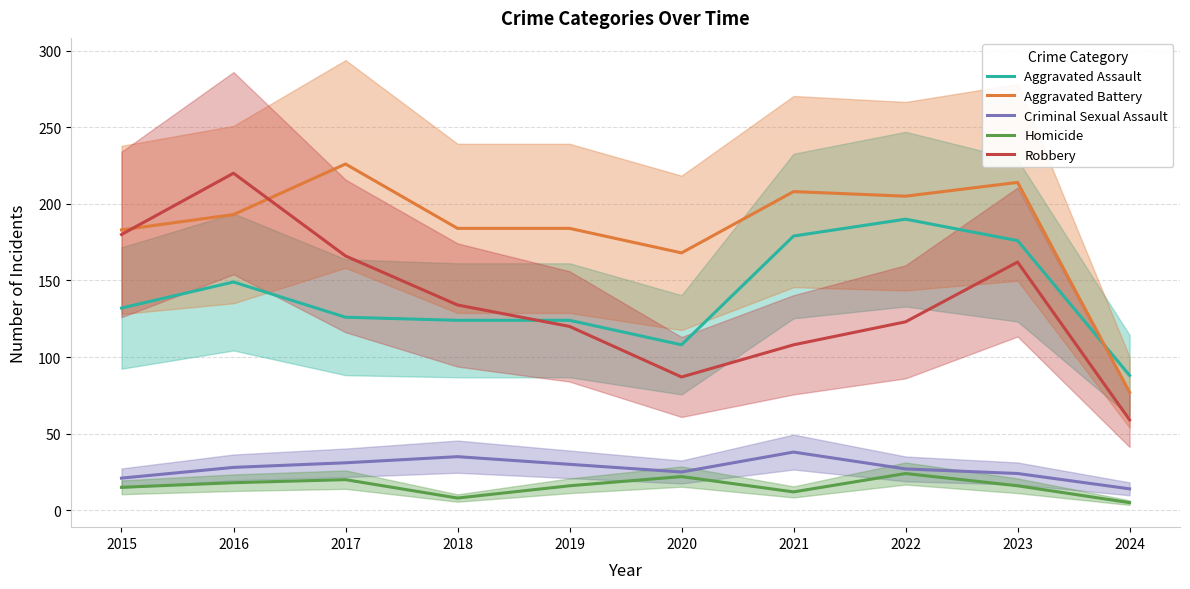

Which series has the largest total across all categories?

Aggravated Battery